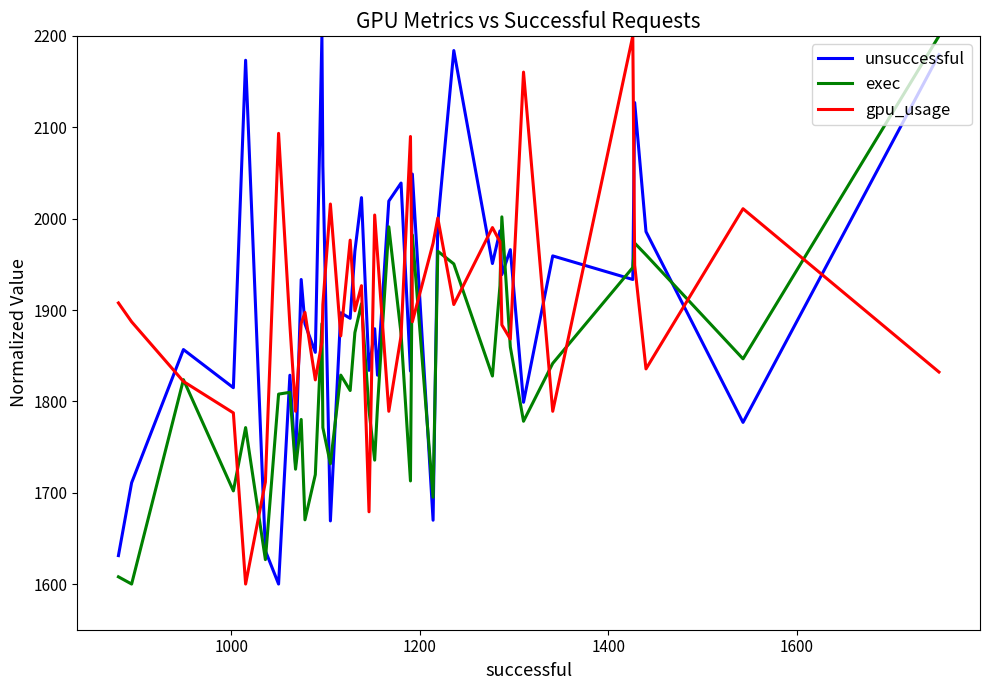

What is the lowest value of the exec series?

1600.0